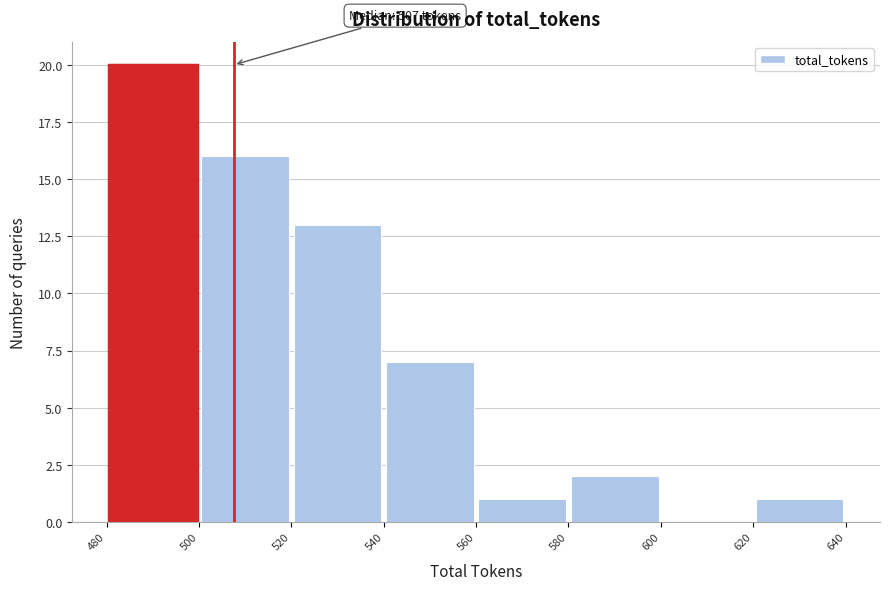

Which range on the x-axis has the tallest bar?

480 to 500